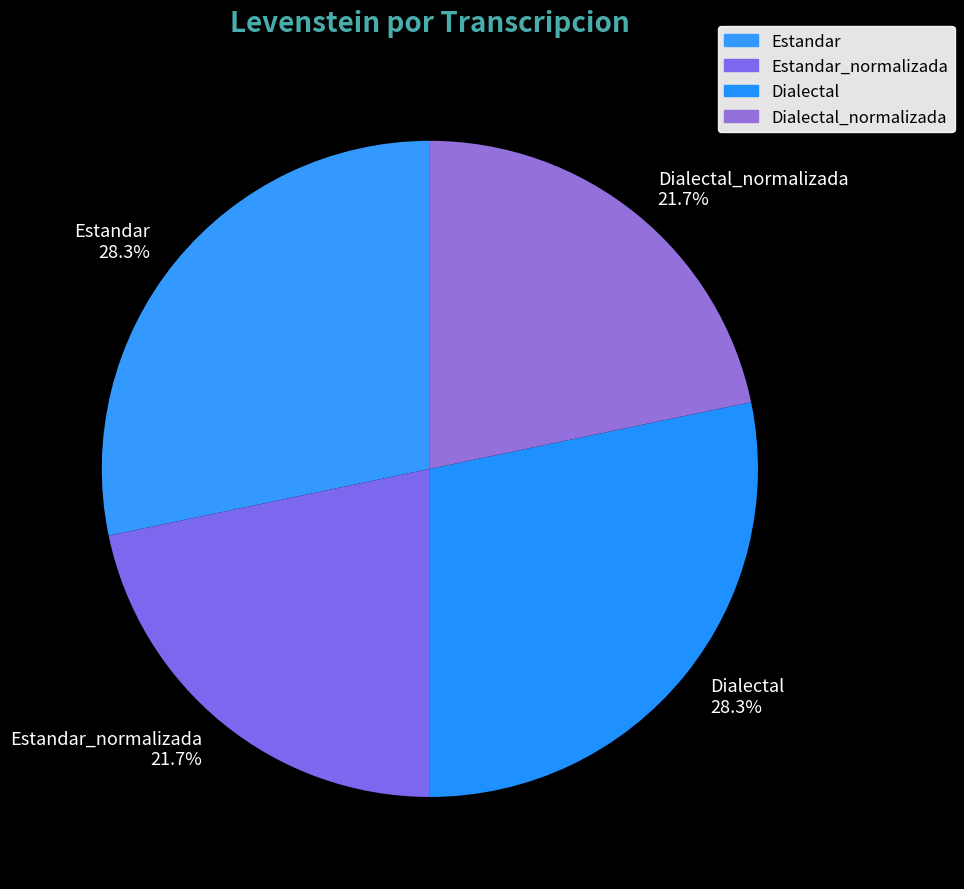

What percentage do Dialectal 28.3% and Estandar_normalizada 21.7% together represent?

50.0%